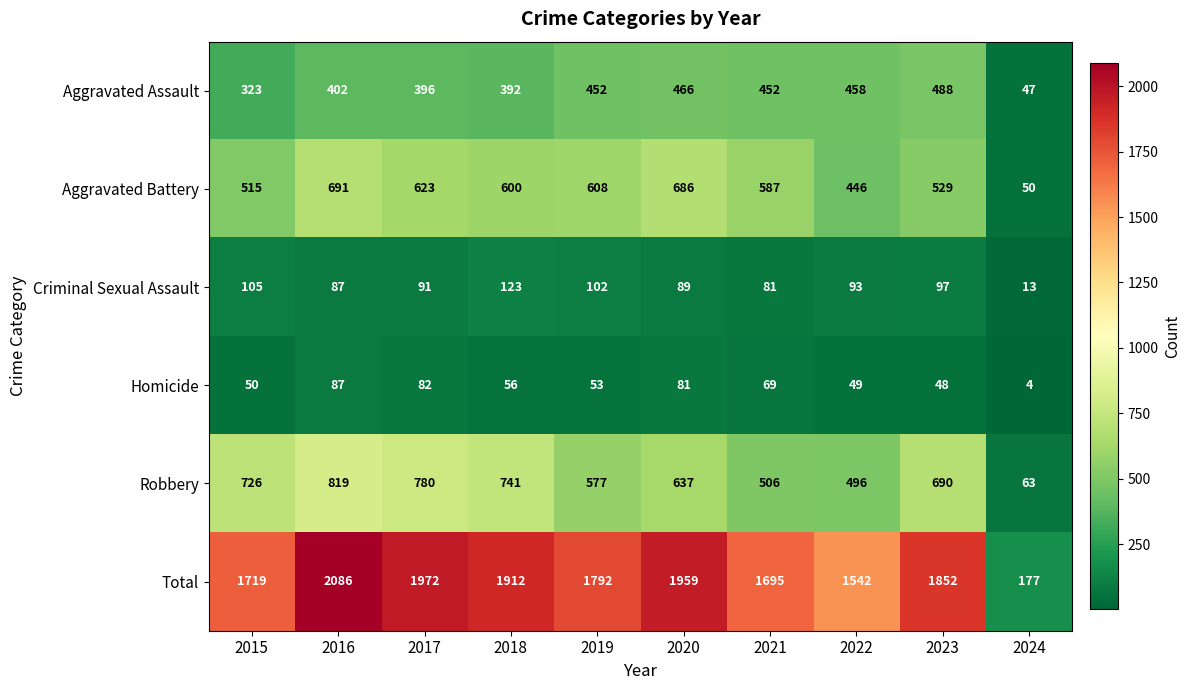

Which series has the widest spread of values?

Total